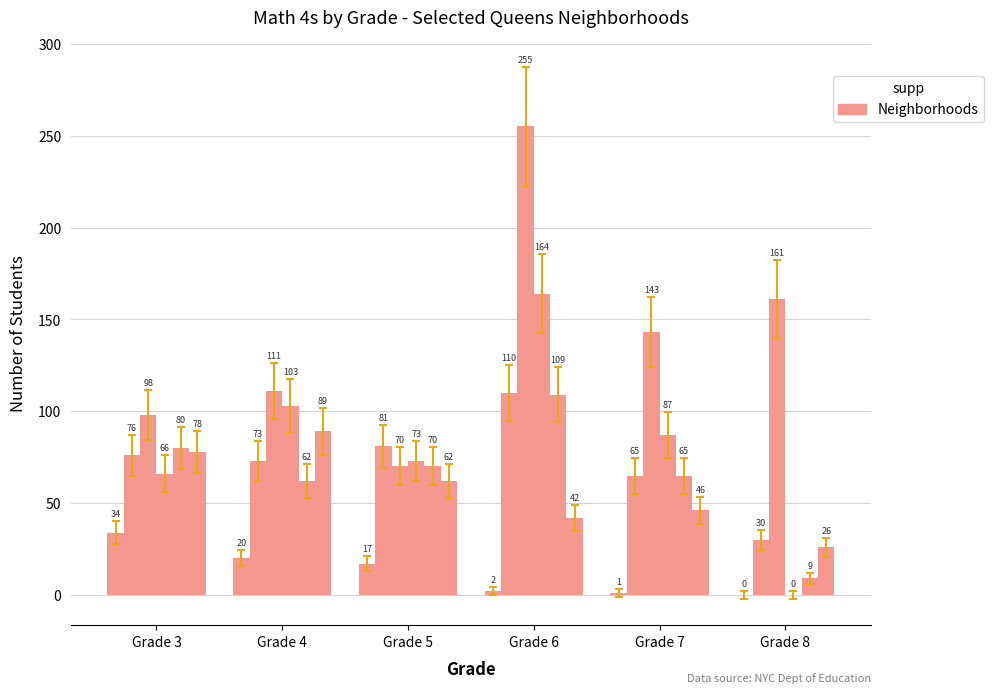

How many groups of bars are there?

6